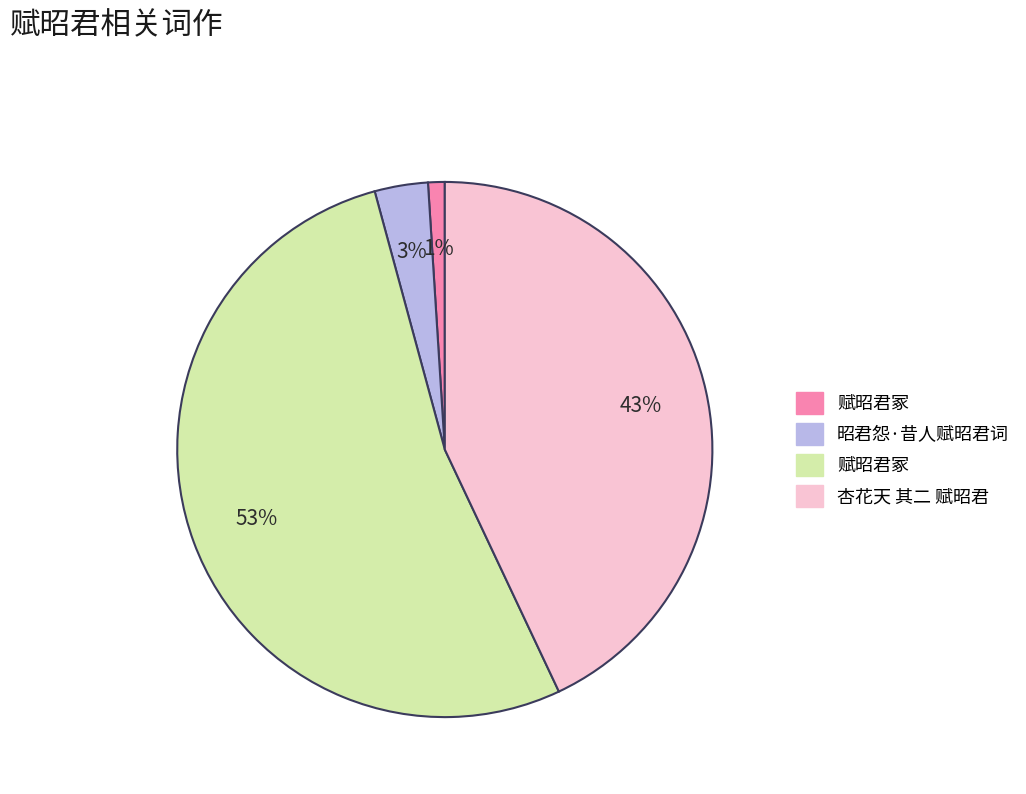

Is there a majority slice in this chart?

Yes